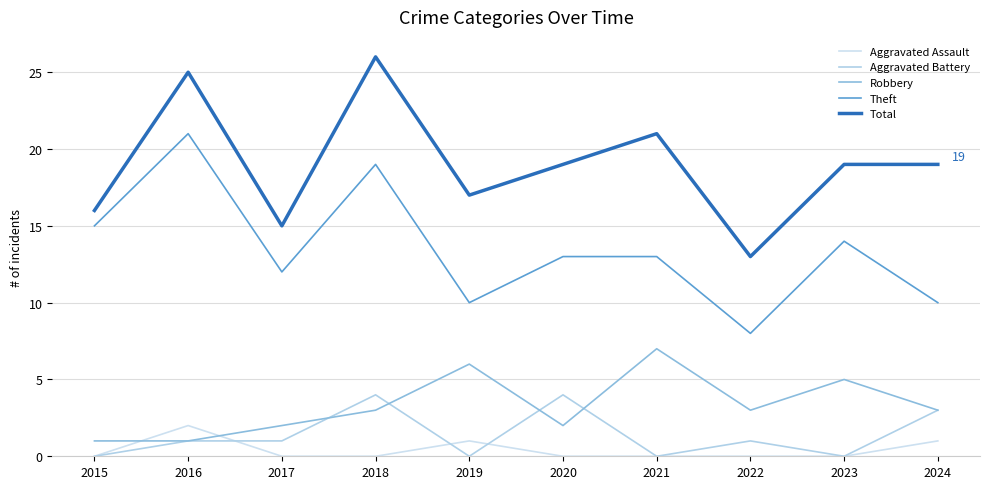

What is the difference between the highest and lowest values at 2017?

15